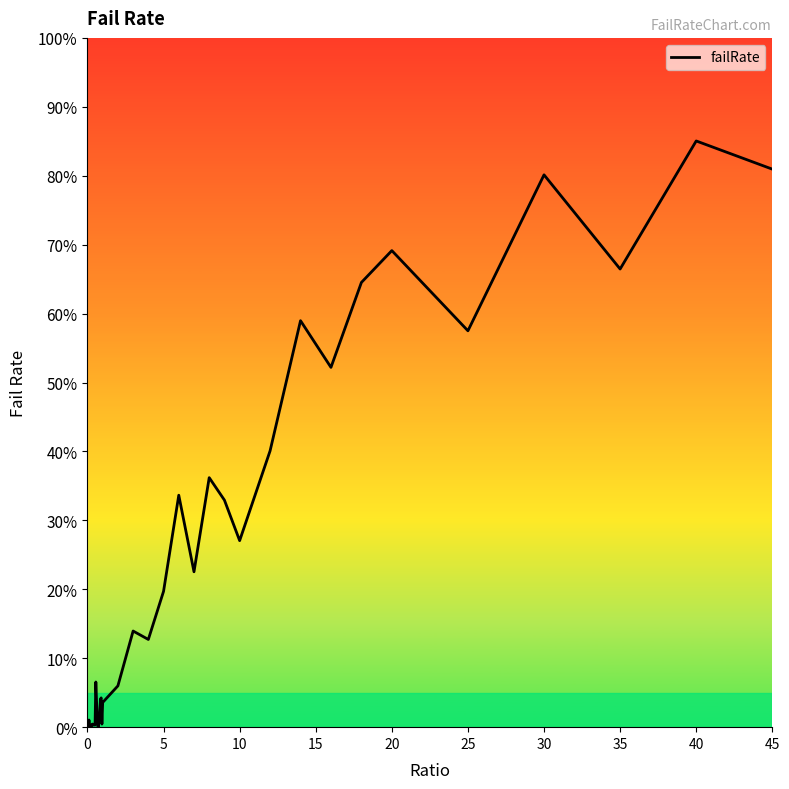

What is the difference between the second highest and minimum values?

81.0